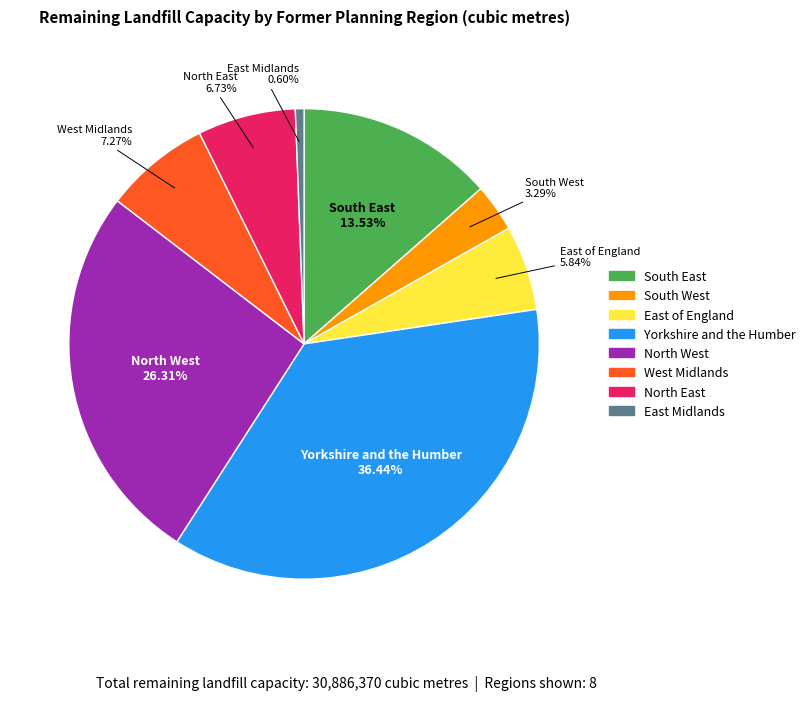

To the nearest percent, what is the combined percentage of North West and Yorkshire and the Humber?

63%